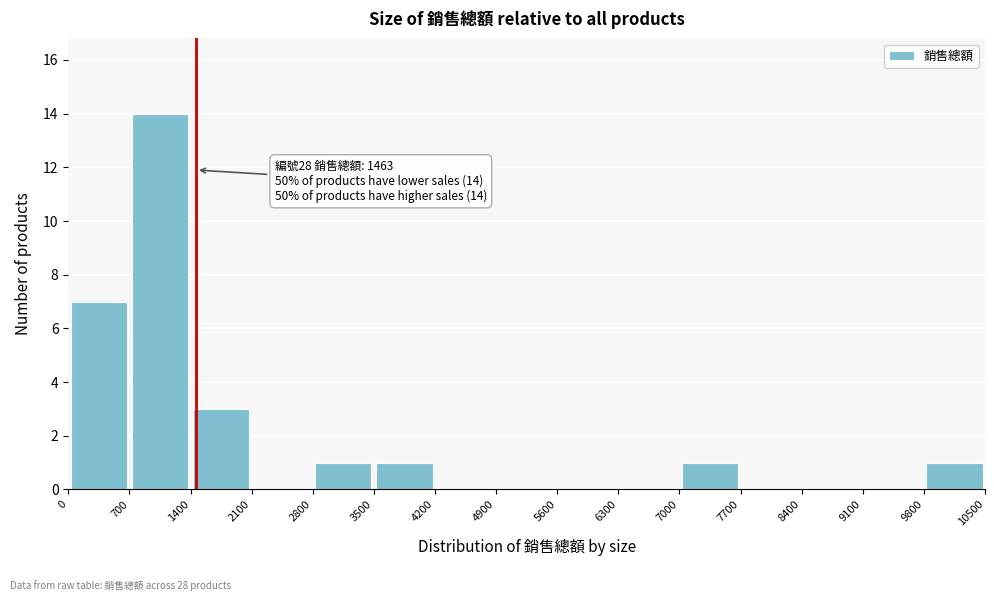

Which range on the x-axis has the tallest bar?

700 to 1400